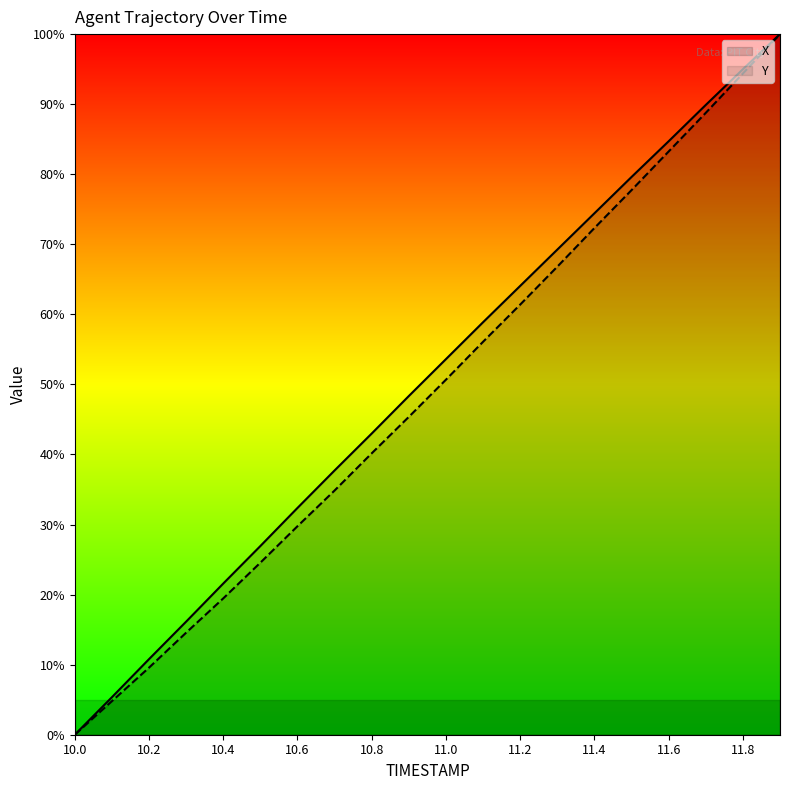

Reading left to right, list all the values displayed in this chart.

X: 0.0	5.4	10.8	16.1	21.6	26.9	32.4	37.7	43.0	48.3	53.6	58.9	64.1	69.2	74.4	79.6	84.7	89.9	95.0	100.0
Y: 0.0	4.8	9.6	14.6	19.5	24.6	29.8	34.9	40.2	45.4	50.7	56.1	61.4	66.8	72.3	77.7	83.2	88.8	94.4	100.0